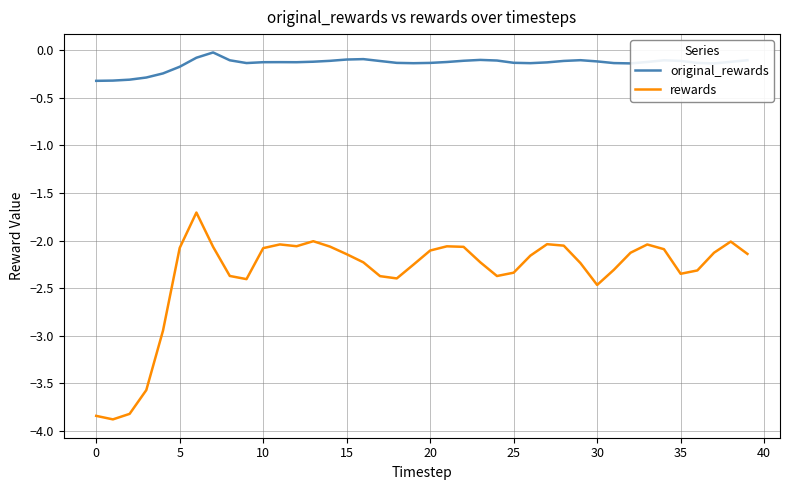

What is the difference between the maximum and minimum values in the original_rewards series?

0.3